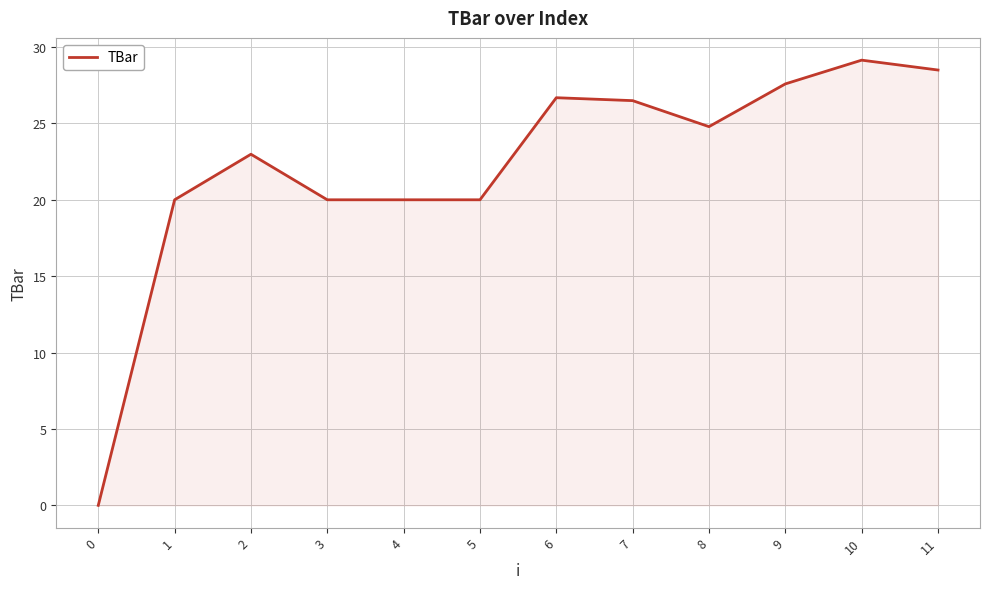

How many values are above zero?

11